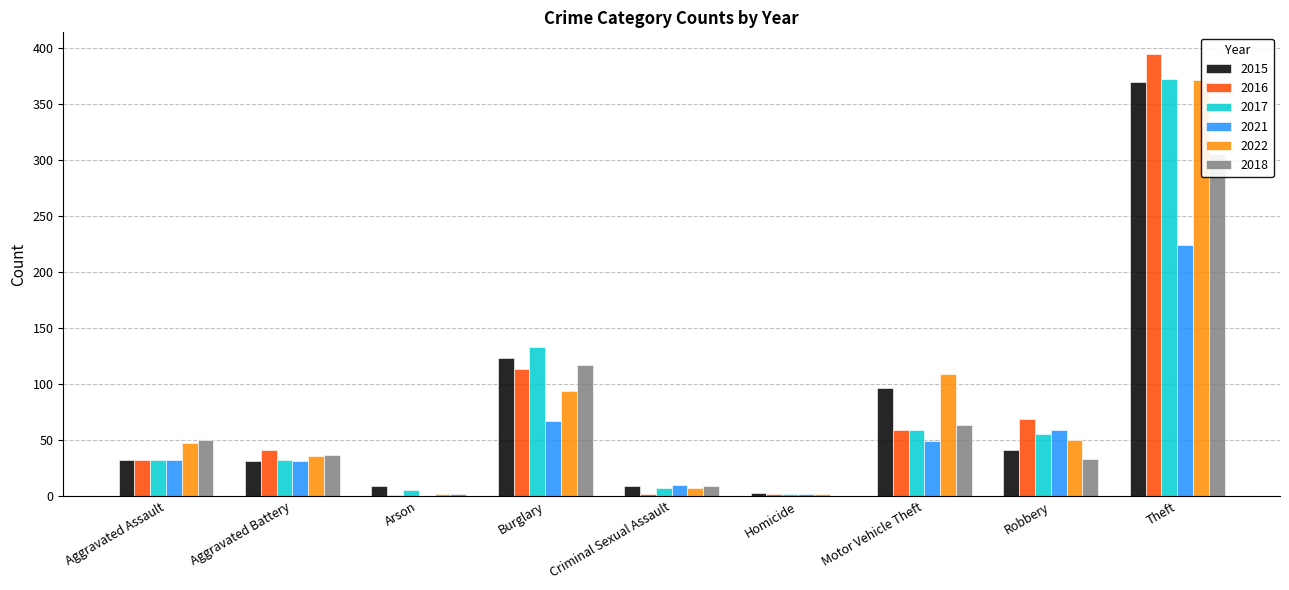

What is the label of the 9th bar from the left?

Theft